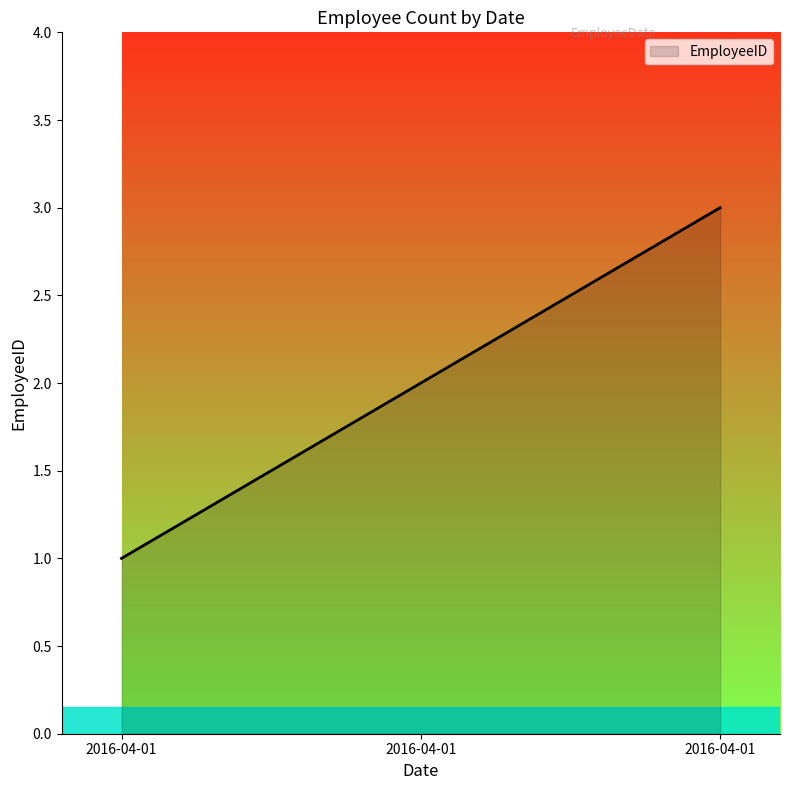

Does the chart have visible grid lines?

No